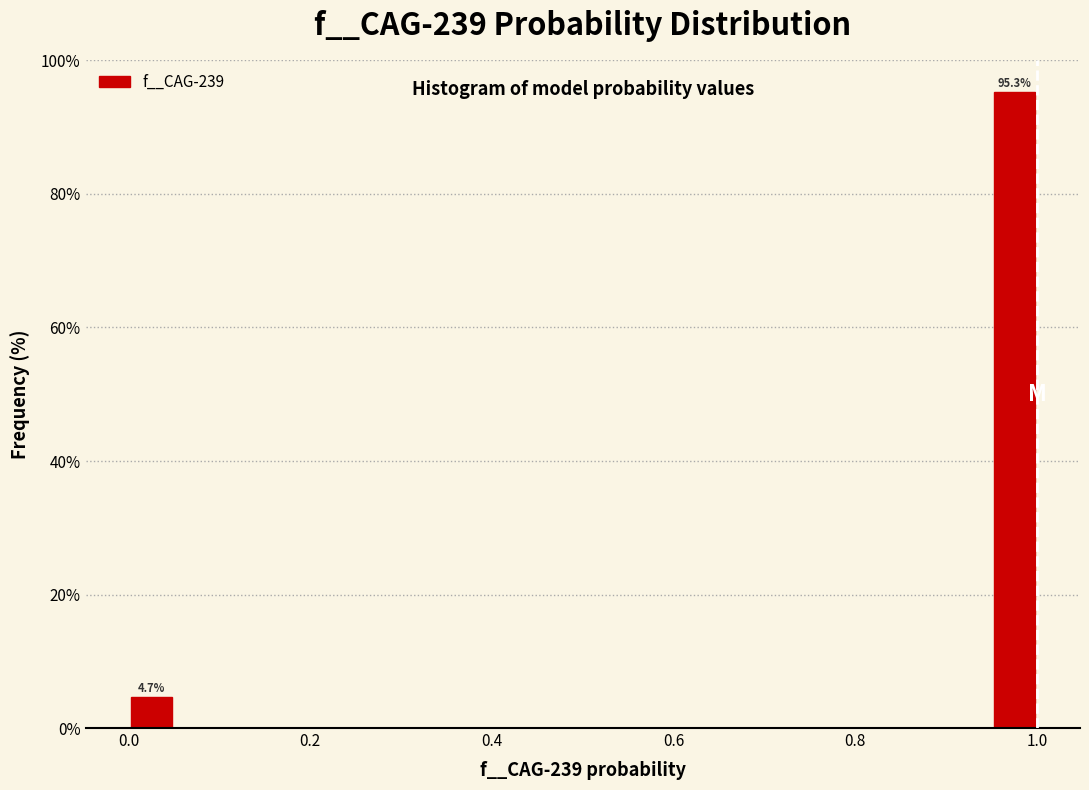

Read against the x-axis, roughly where is the centre of the tallest bar?

0.98